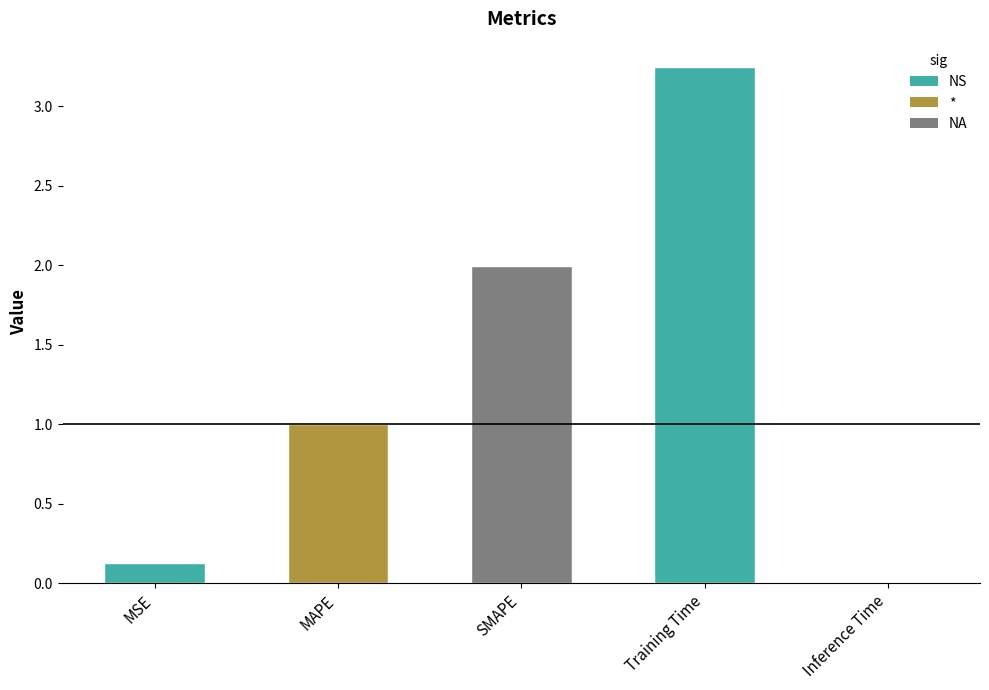

Is it true that the value at MSE is 0.1?

True